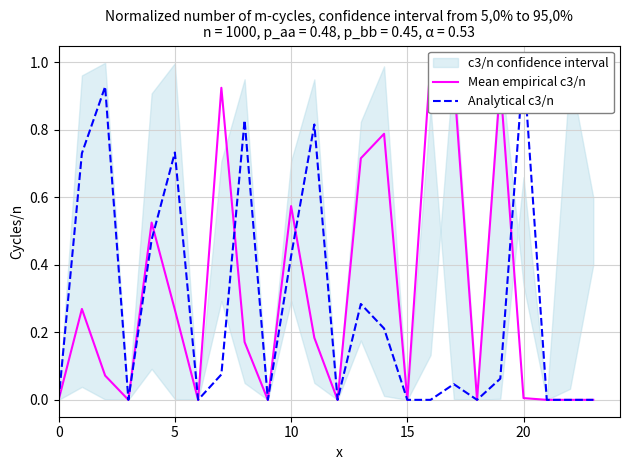

What is the total value across all series at 20?

1.0